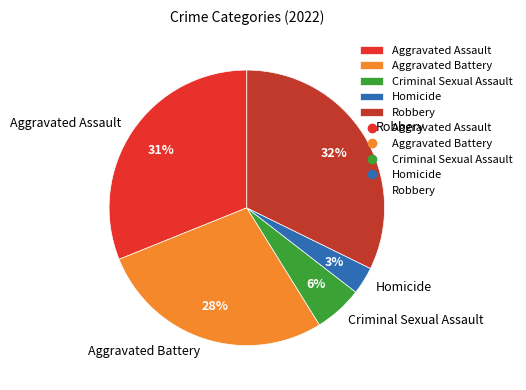

True or false: Criminal Sexual Assault accounts for 6% of the total.

True